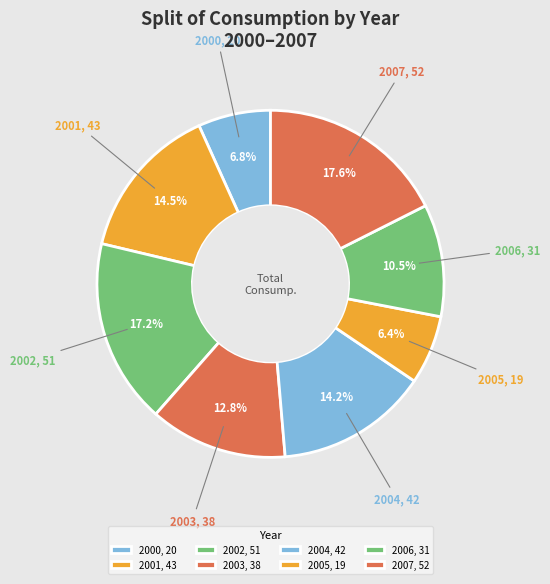

How many slices are in this pie chart?

8